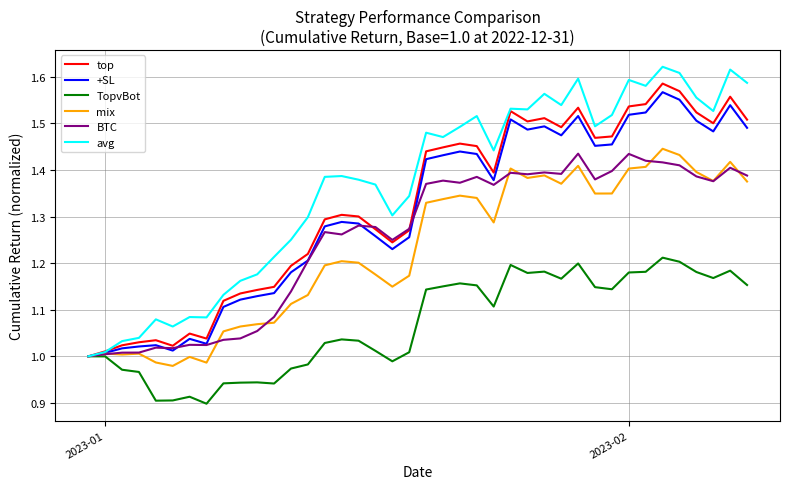

Which series has the largest range (max minus min)?

avg